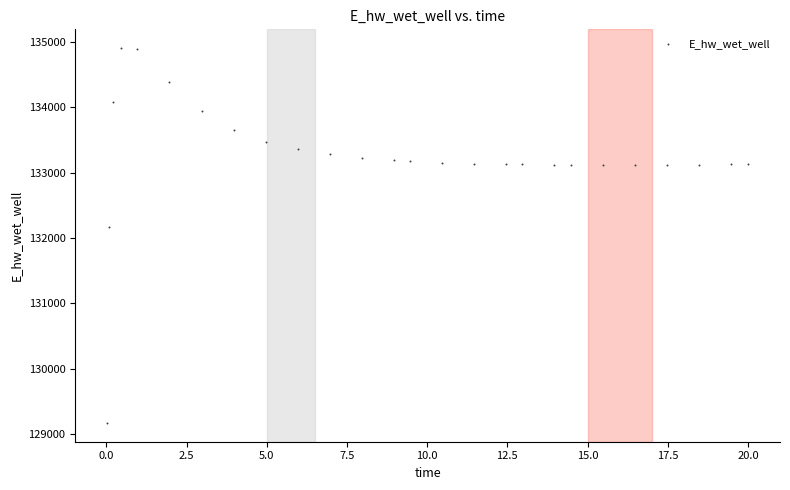

What is the range of X values (max minus min)?

20.0